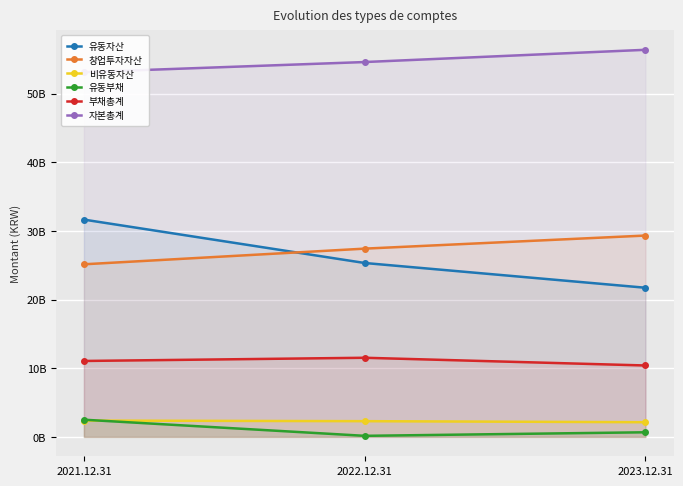

The 자본총계 series shows 30550969729 at 2023.12.31. True or false?

False